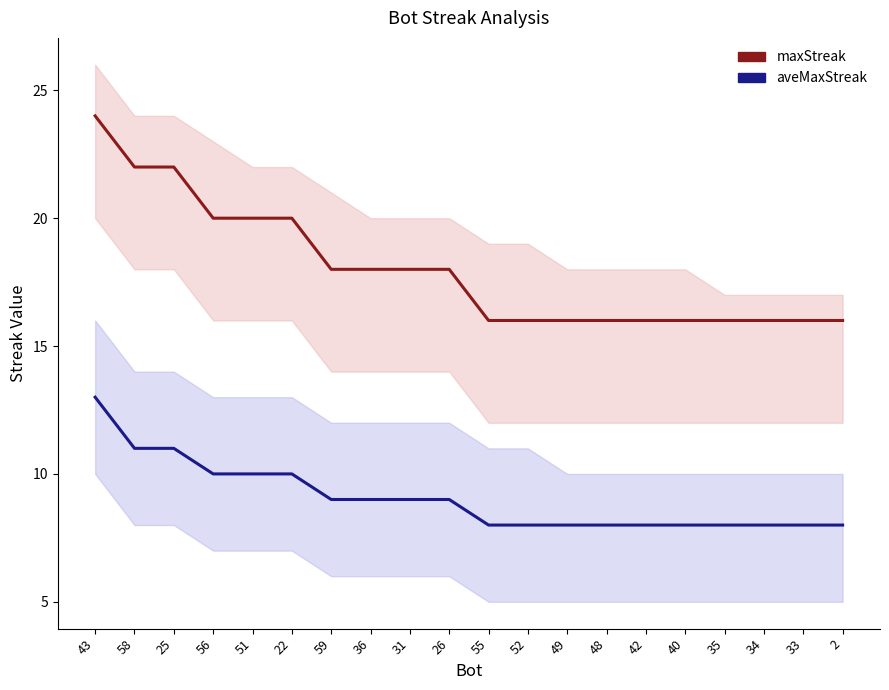

Is it true that aveMaxStreak equals 11 at 25?

True